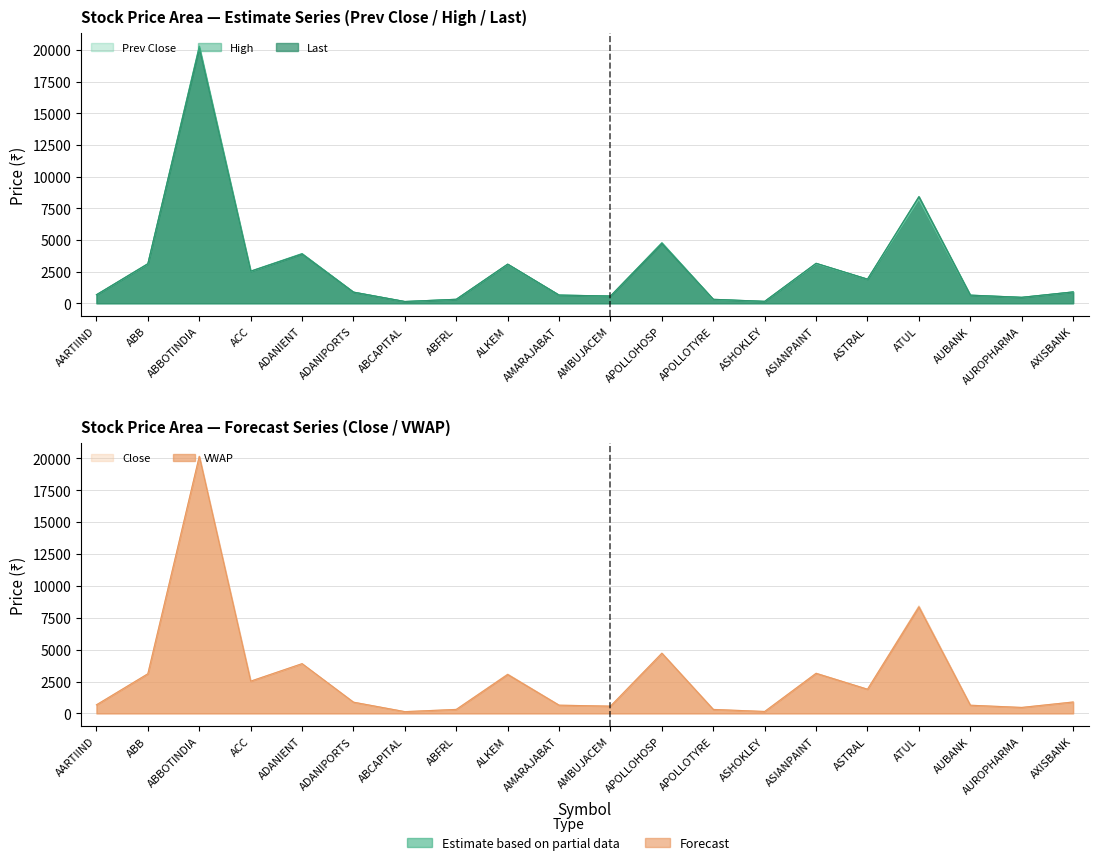

Rank the series at ABB from lowest to highest value.

Prev Close, Close, VWAP, Last, High